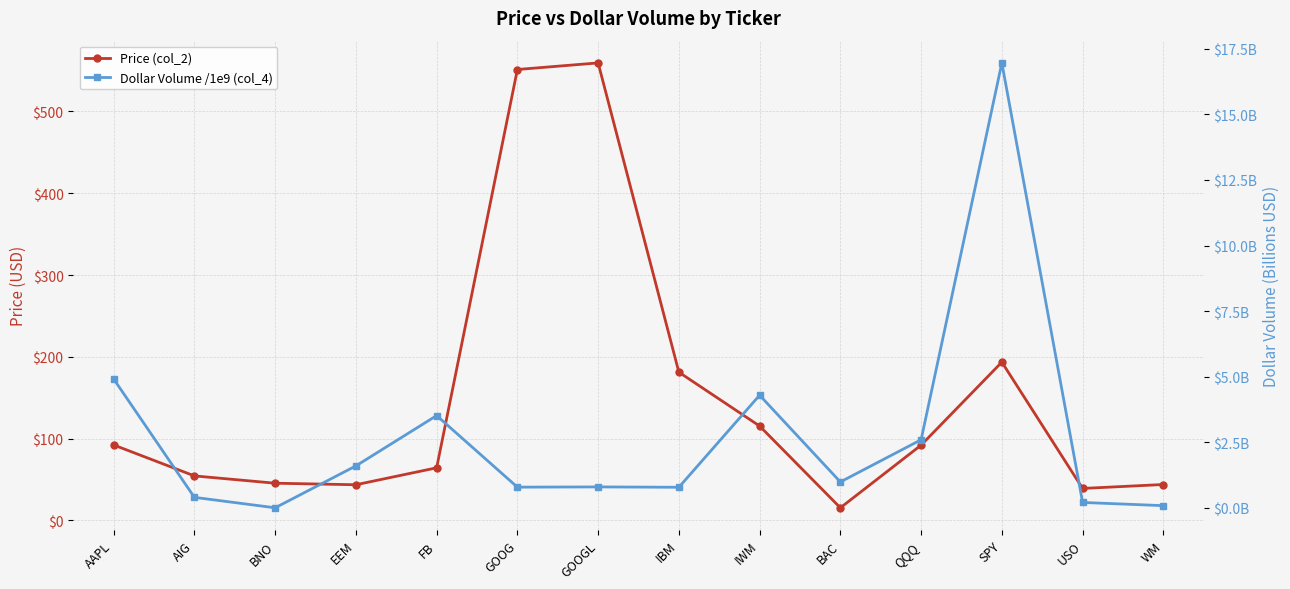

True or false: Price (col_2) has a value of 63.5 at QQQ.

False